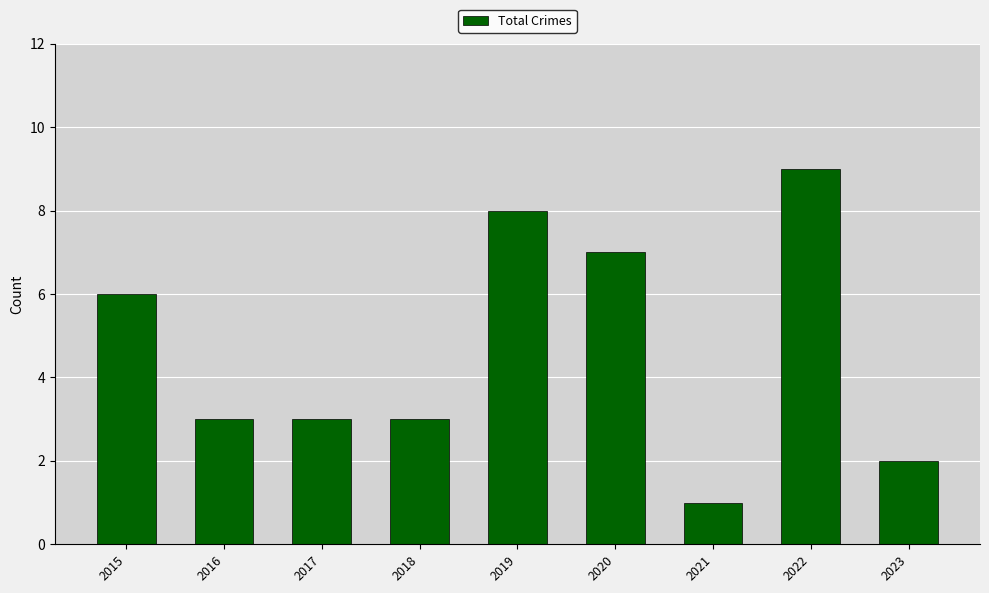

What is the change in value from 2018 to 2023?

-1